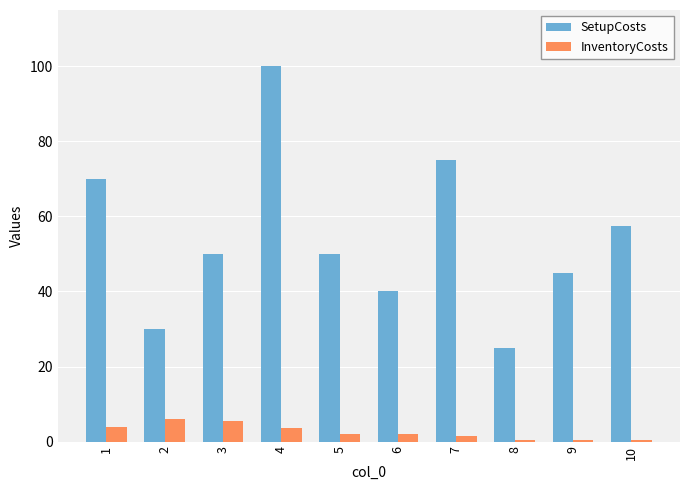

How many data points does each series have?

10